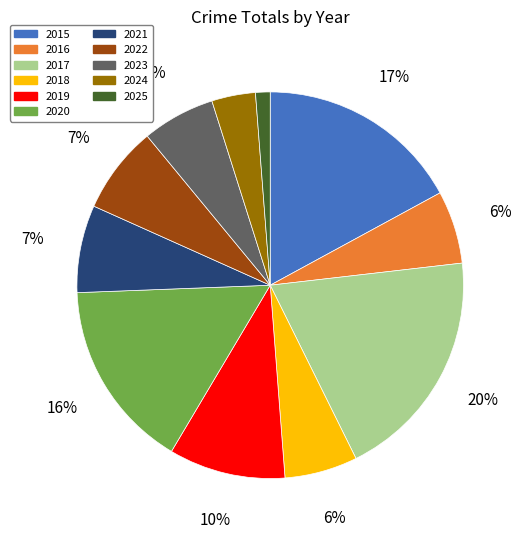

Is there a majority slice in this chart?

No